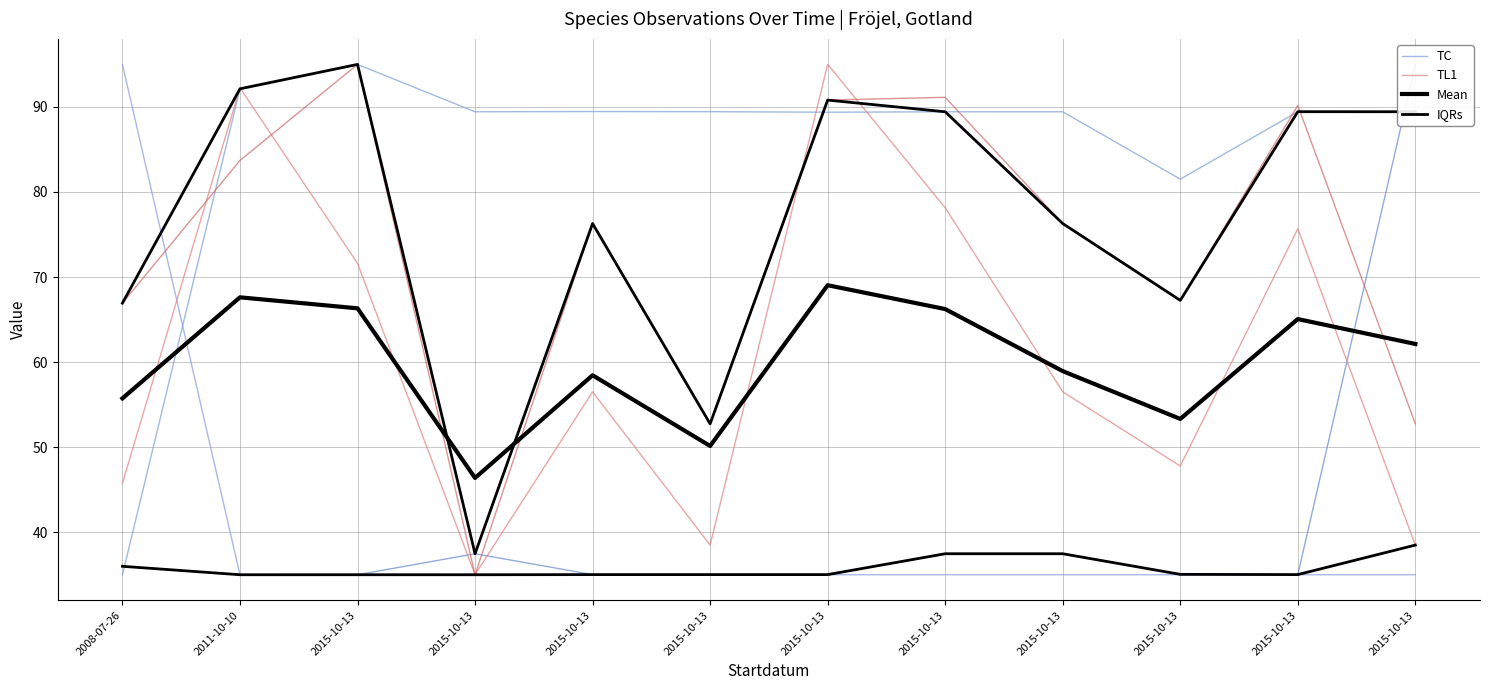

The TC series shows 89.5 at 2015-10-13. True or false?

True